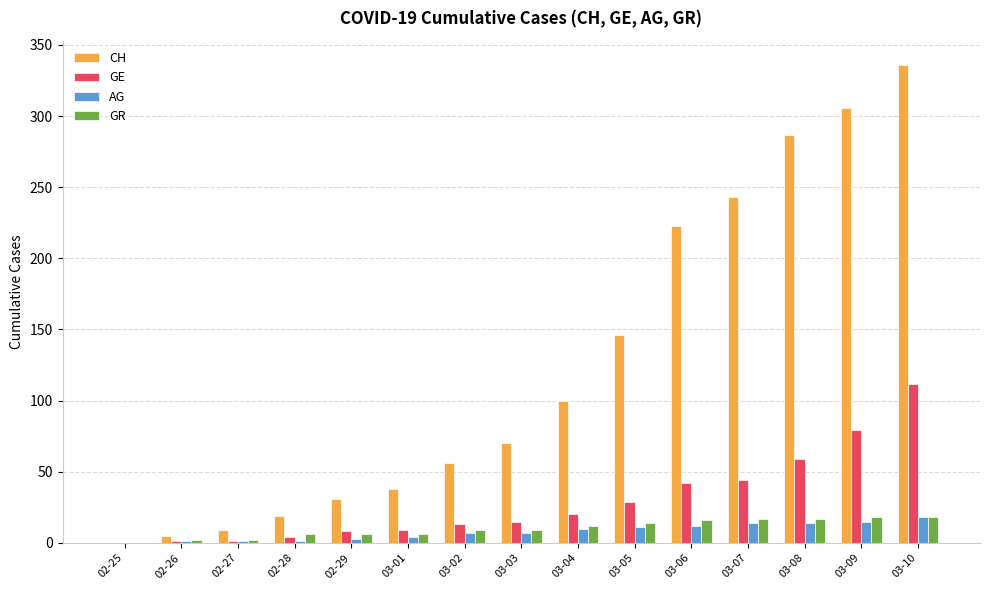

Which series has the widest spread of values?

CH